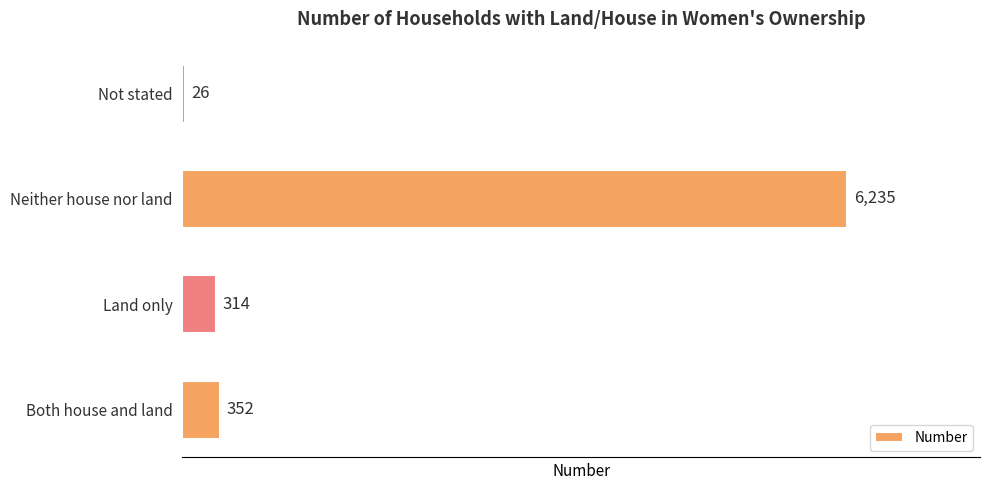

What is the change in value from Land only to Neither house nor land?

+5921